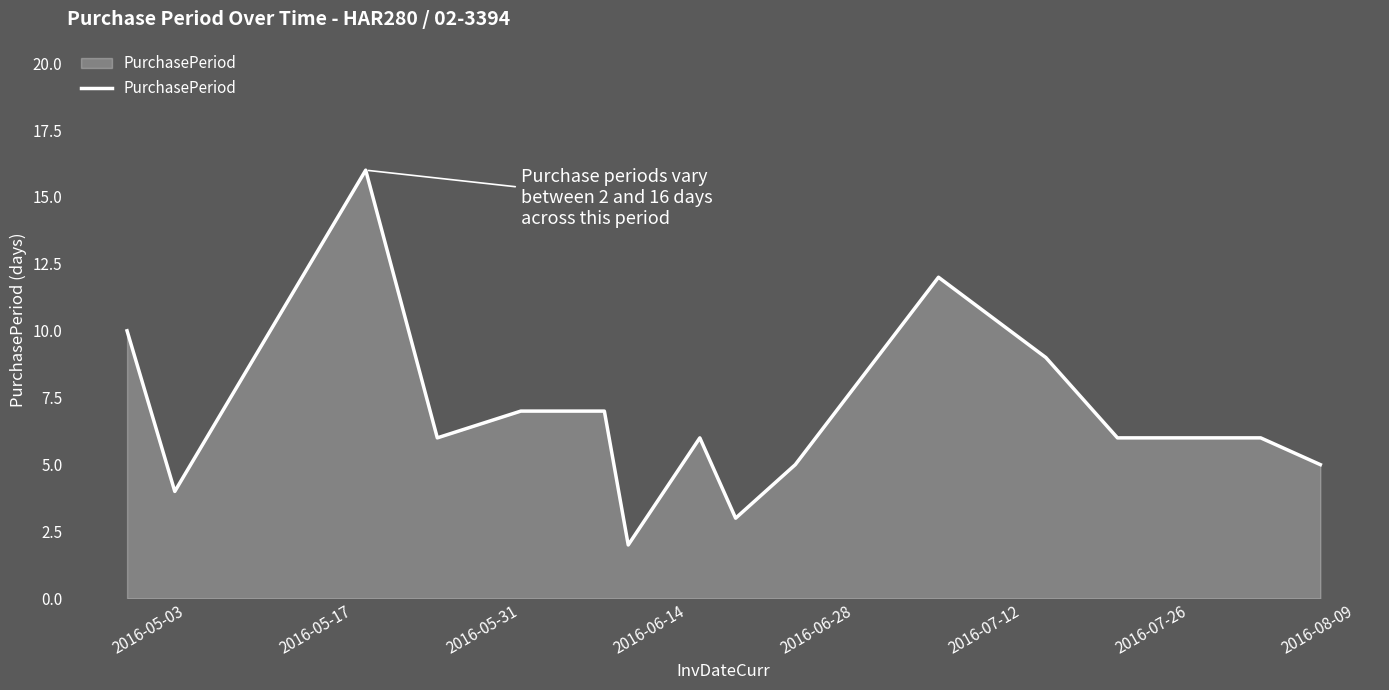

What is the difference between the maximum and minimum values?

14